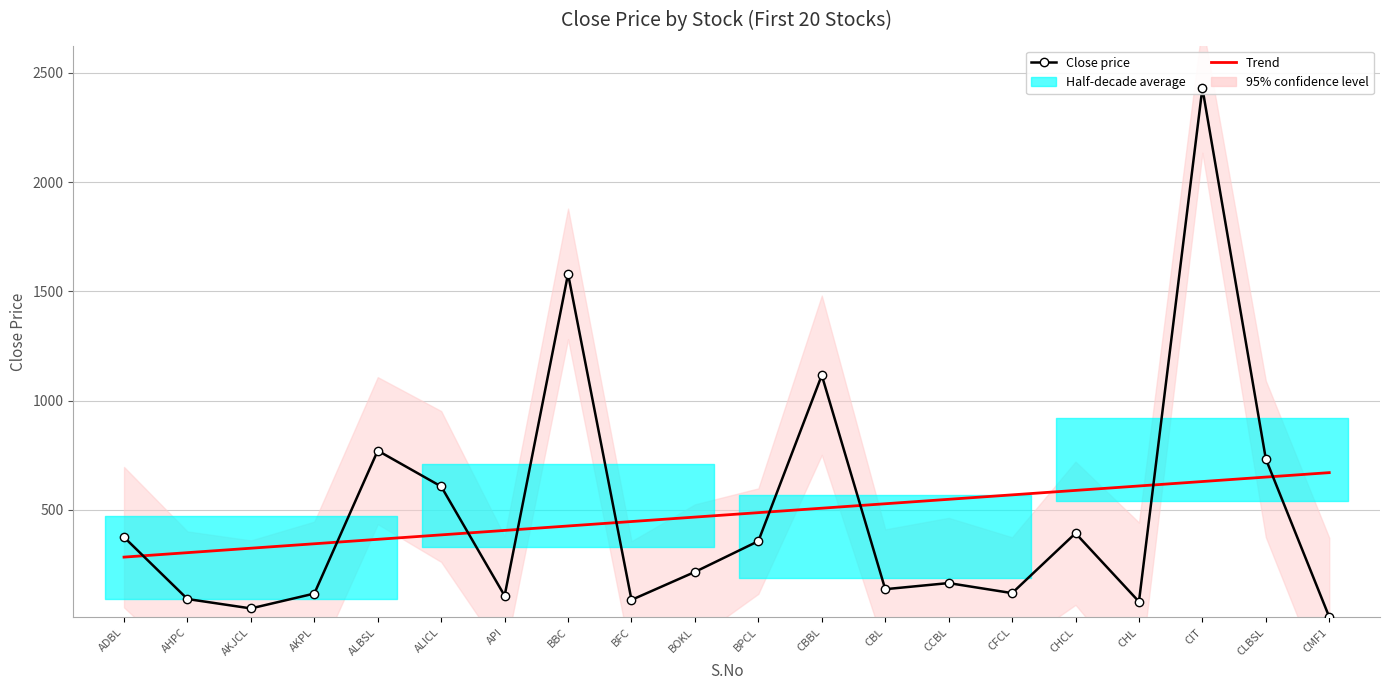

What is the value of the Close price point at the 2nd from the left?

92.0